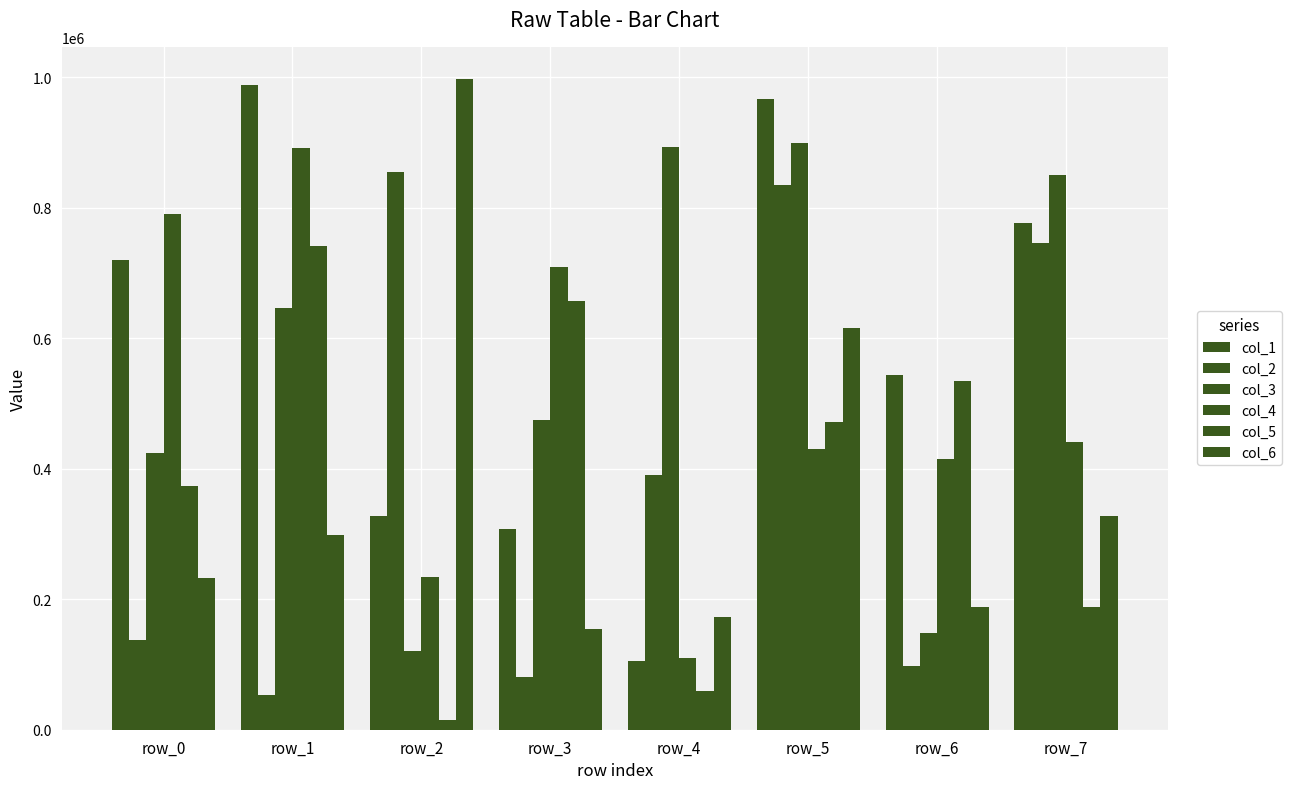

Between row_3 and row_7, which series saw the biggest shift?

col_2